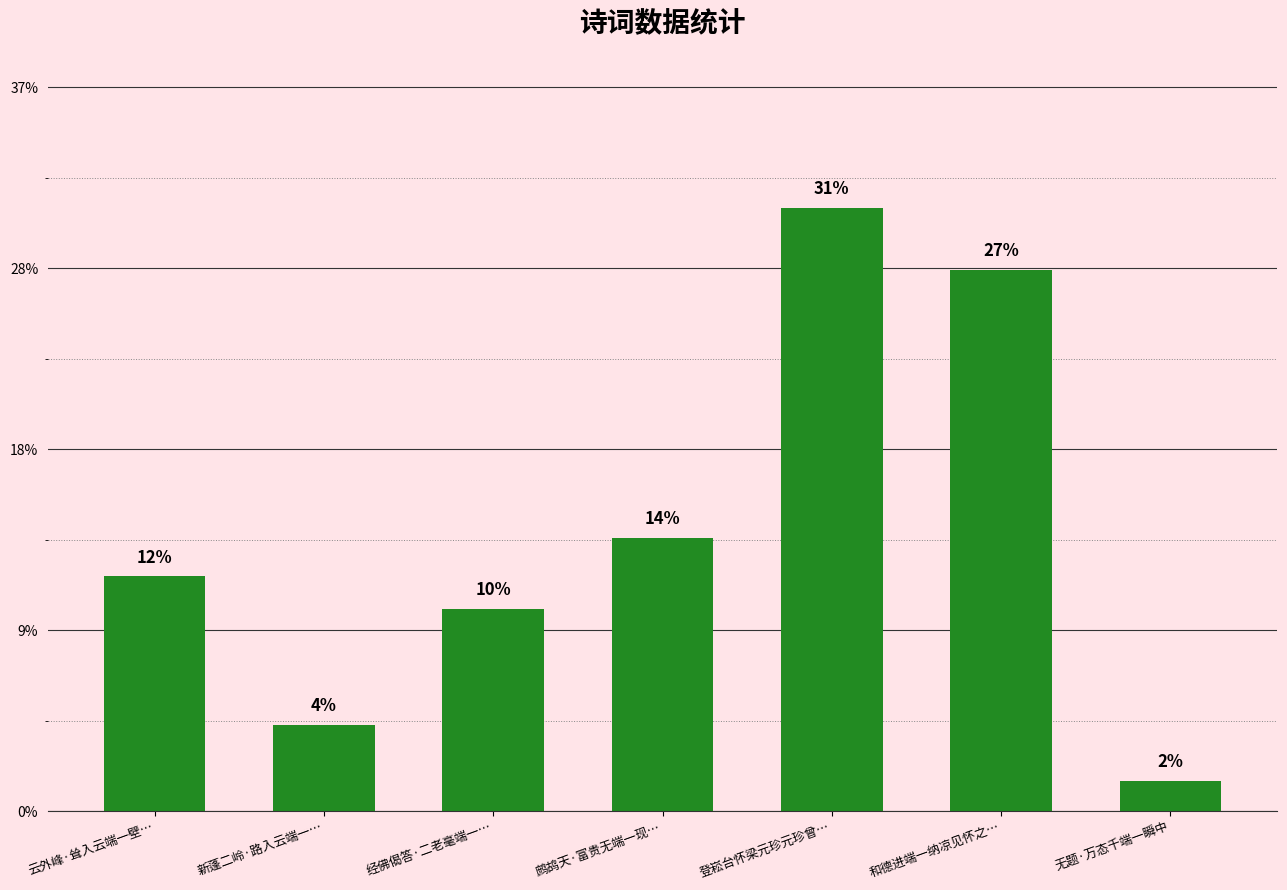

List the labels in order of value, largest first.

登崧台怀梁元珍元珍曾…, 和德进端一纳凉见怀之…, 鹧鸪天·富贵无端一现…, 云外峰·耸入云端一壁…, 经佛偈答·二老毫端一…, 新蓬二岭·路入云端一…, 无题·万态千端一瞬中